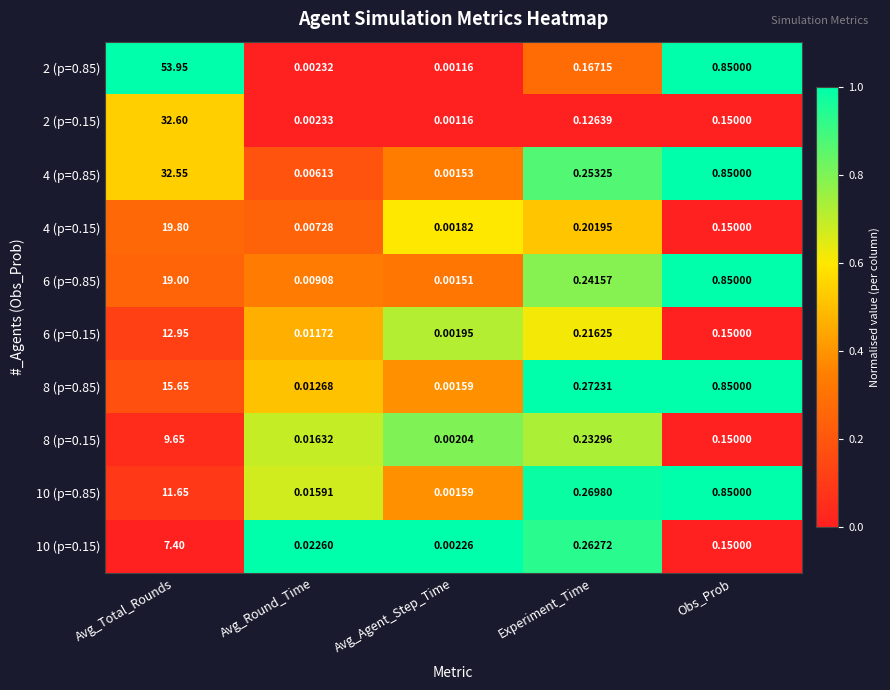

How many categories are shown in the chart?

5